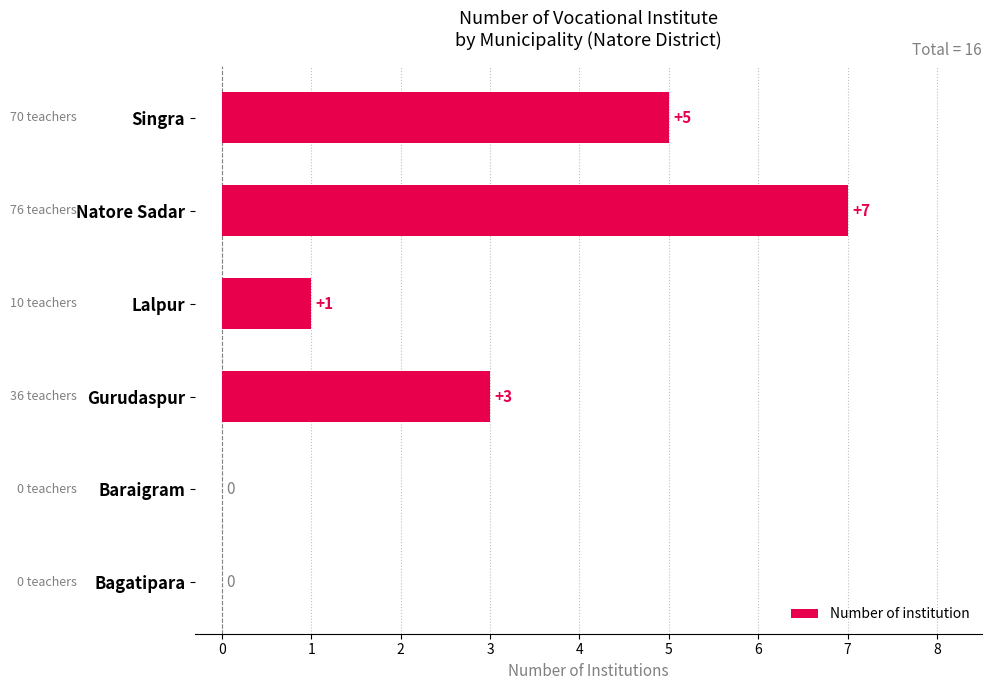

What is the greatest value displayed?

7